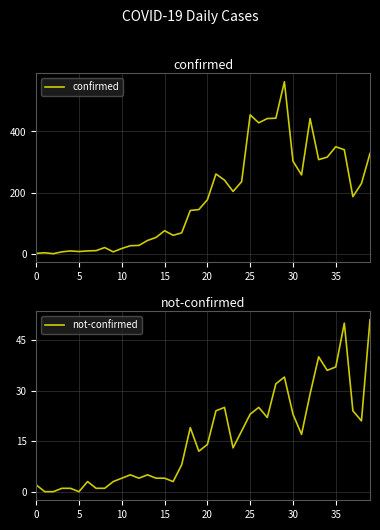

What is the maximum value for not-confirmed?

51